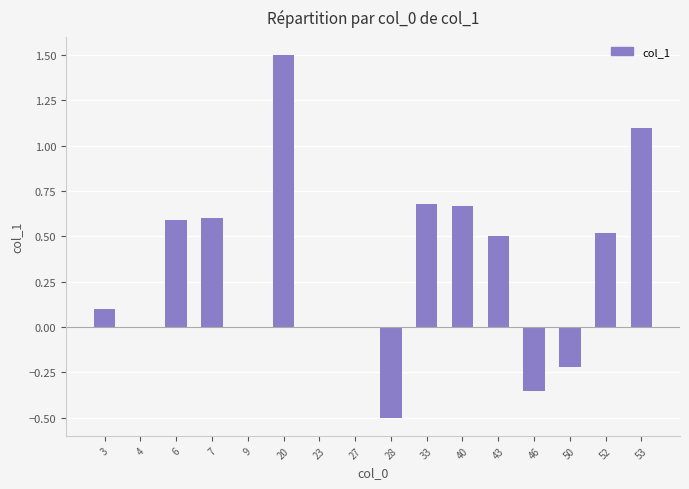

True or false: the data shows -1.3 at 9.

False